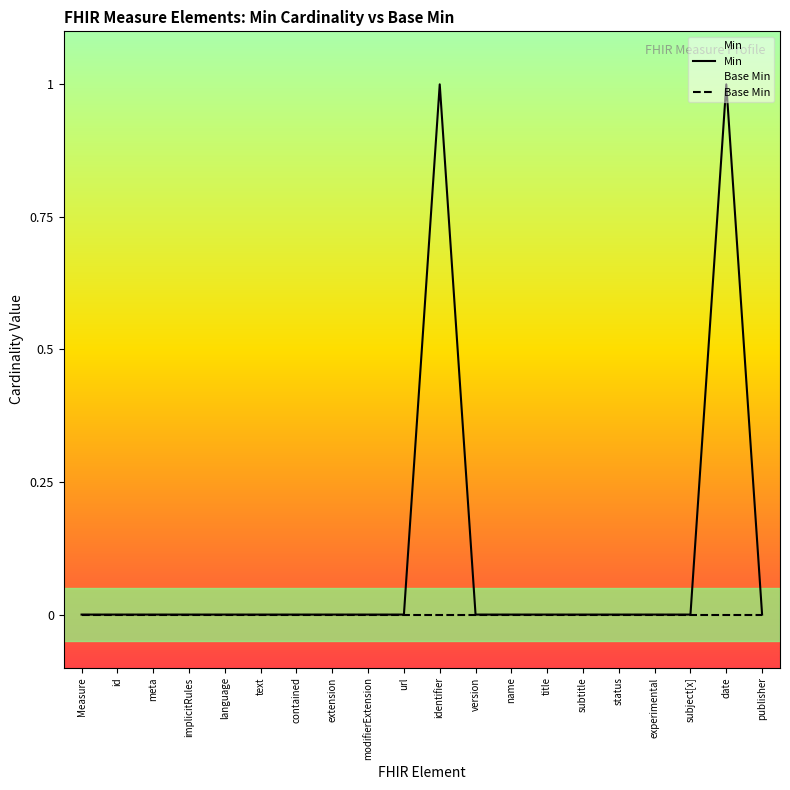

Count the number of categories in the chart.

20